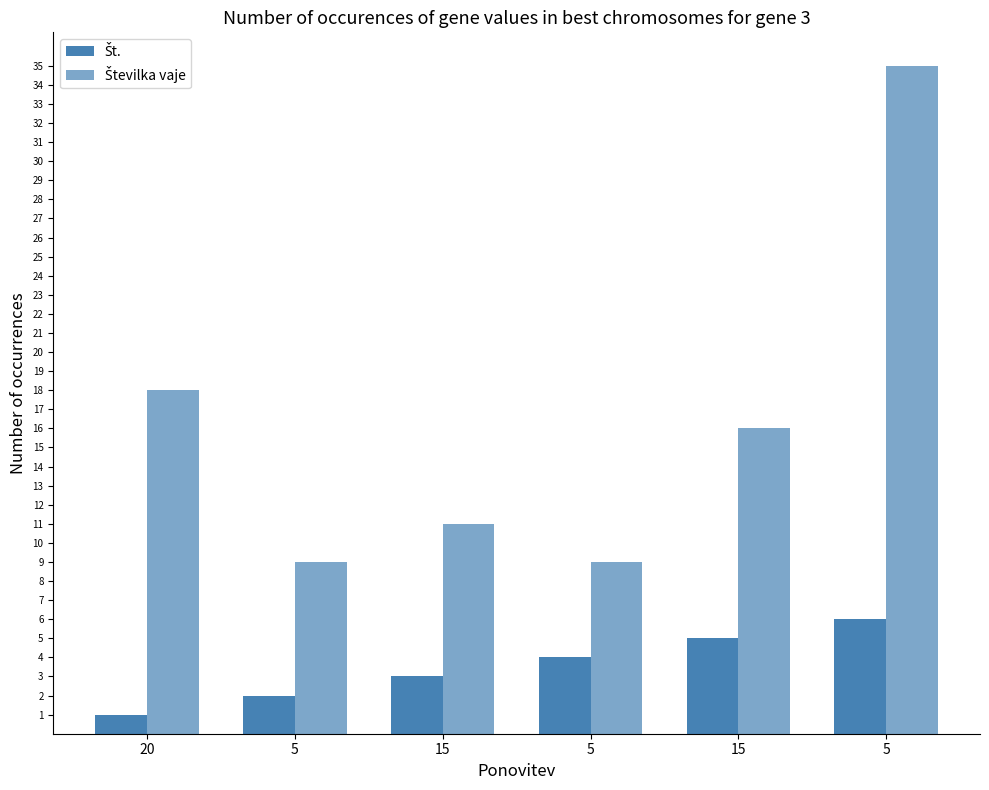

True or false: Številka vaje has a value of 8 at 15.

False